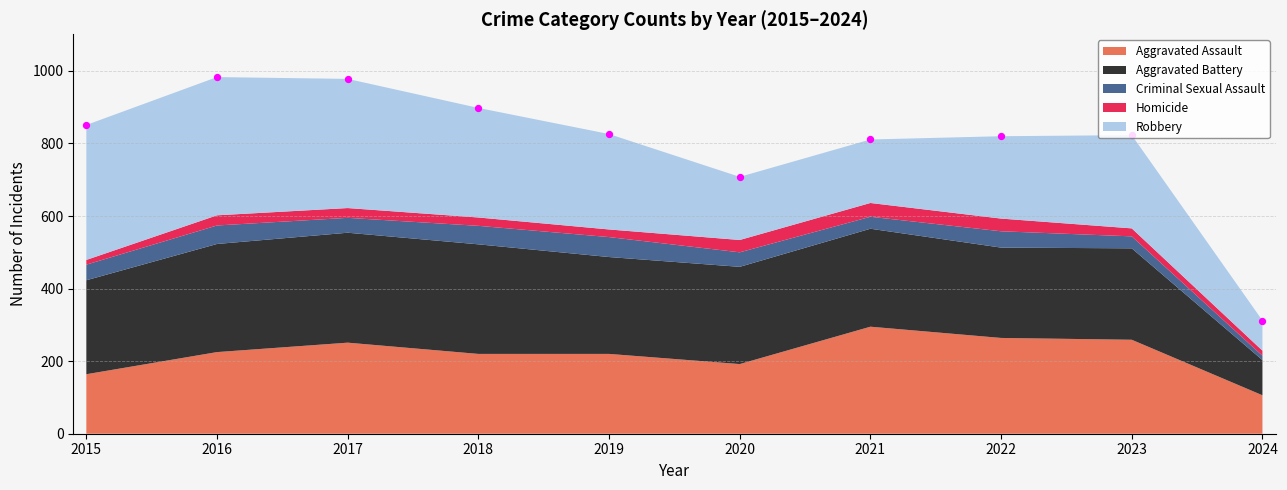

Which series contains the lowest Y value?

Criminal Sexual Assault